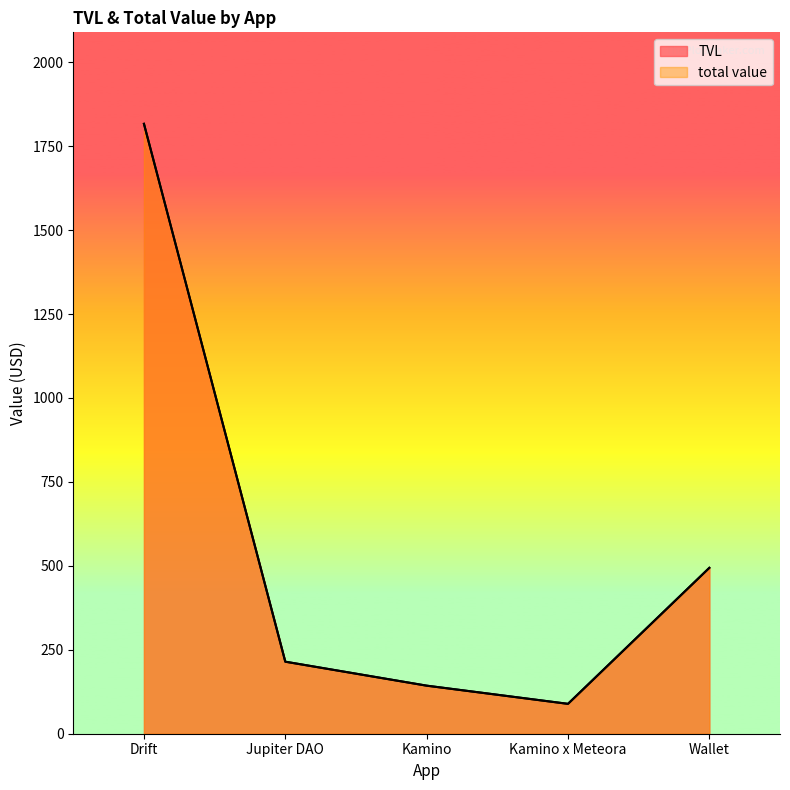

Reading left to right, what are all the values shown in this chart?

TVL: 1816.5	214.6	143.2	89.0	494.1
total value: 1816.5	214.6	143.2	89.0	494.1